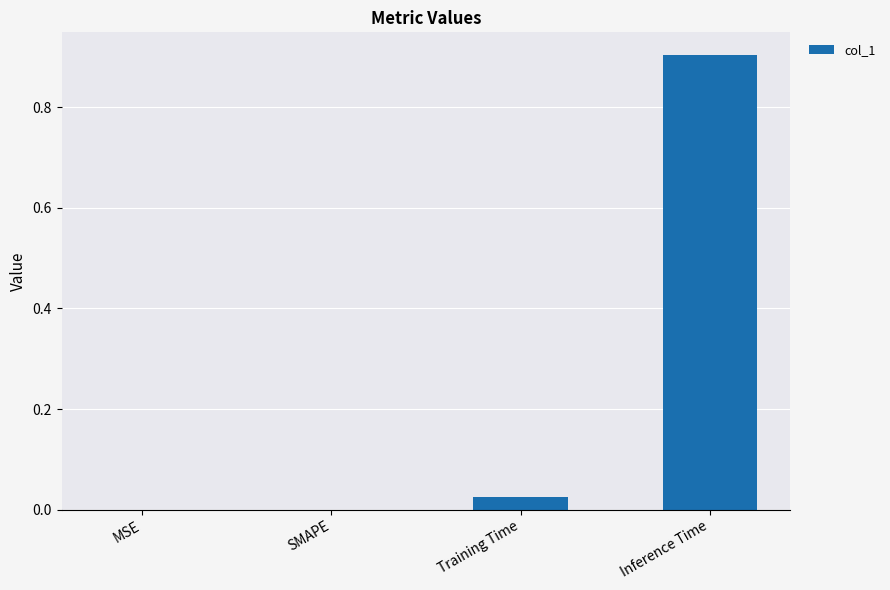

Does the chart contain stacked bars?

No